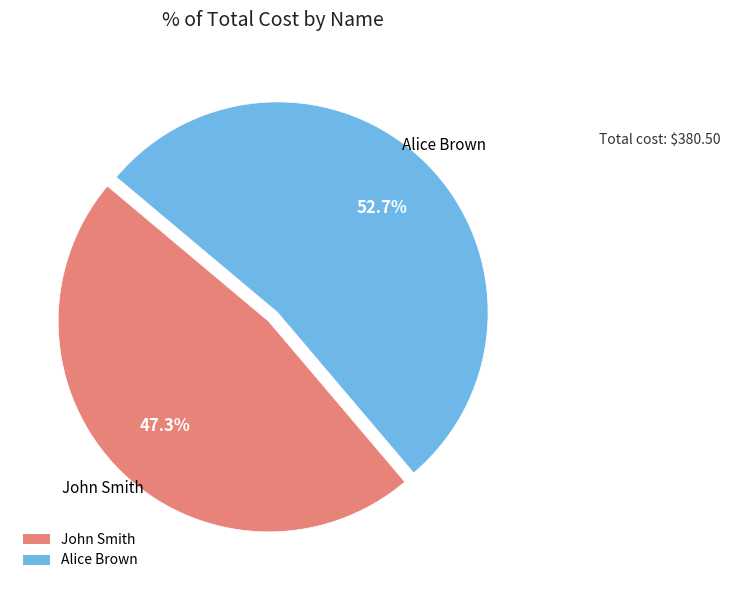

Approximately how many times larger is the value at Alice Brown compared to John Smith?

1.1